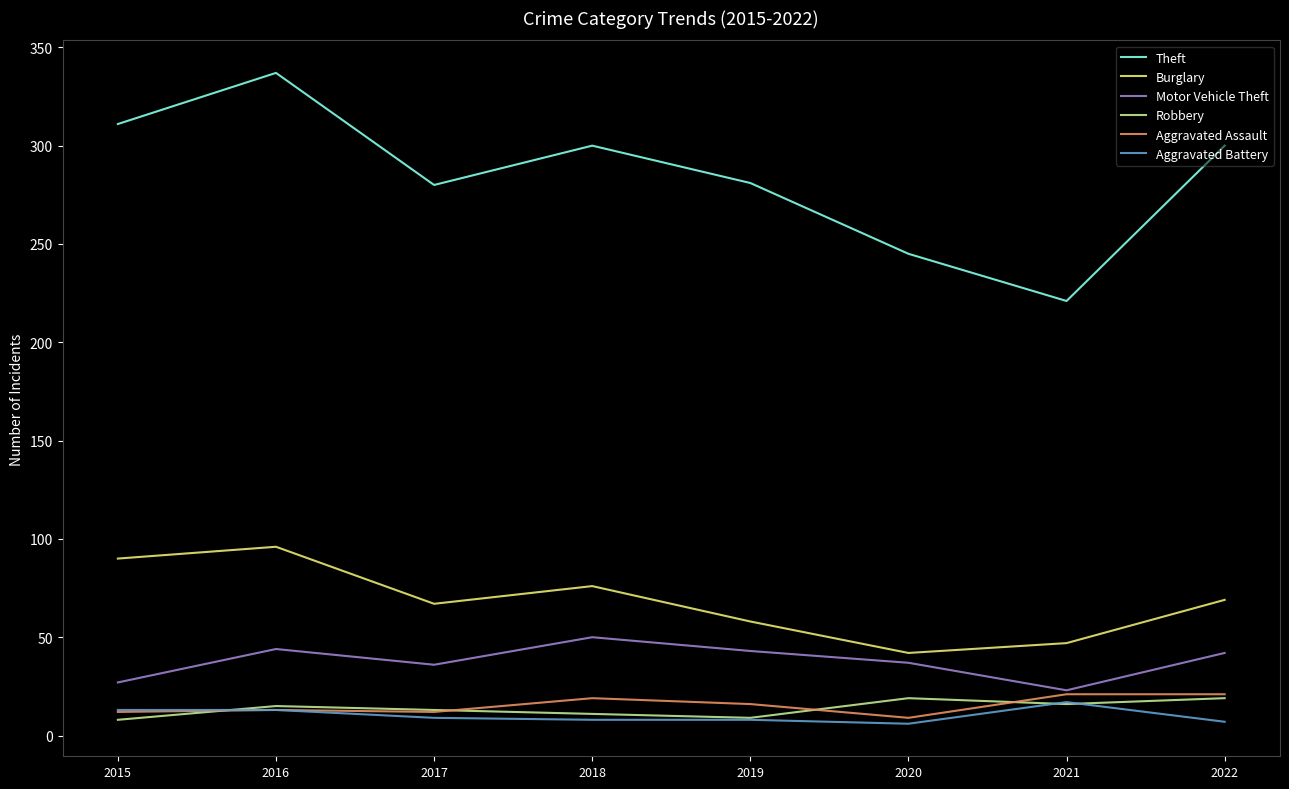

The value of Motor Vehicle Theft at 2018 is 50. True or false?

True